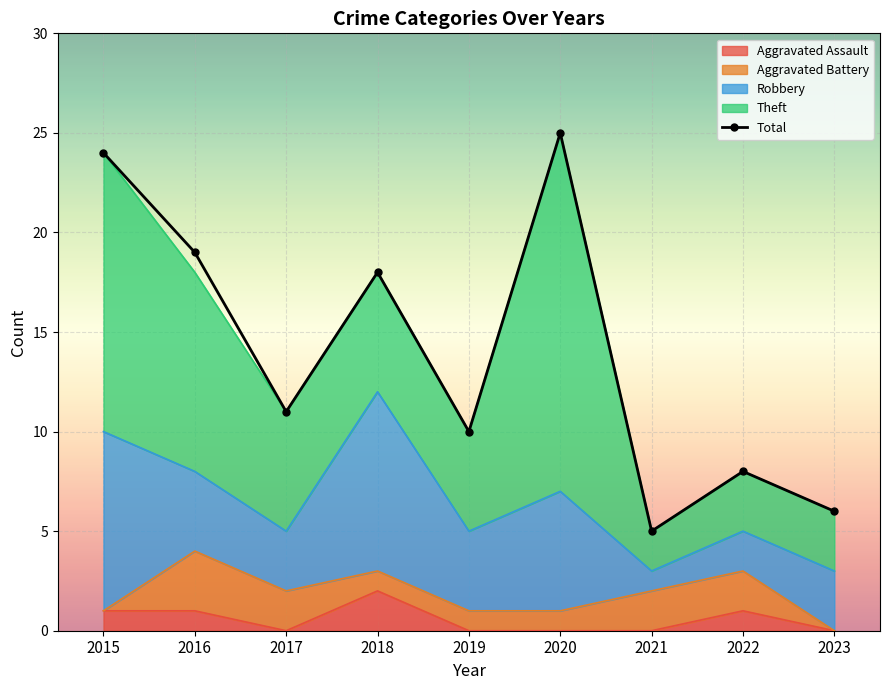

True or false: the data shows 24 at 2015.

True